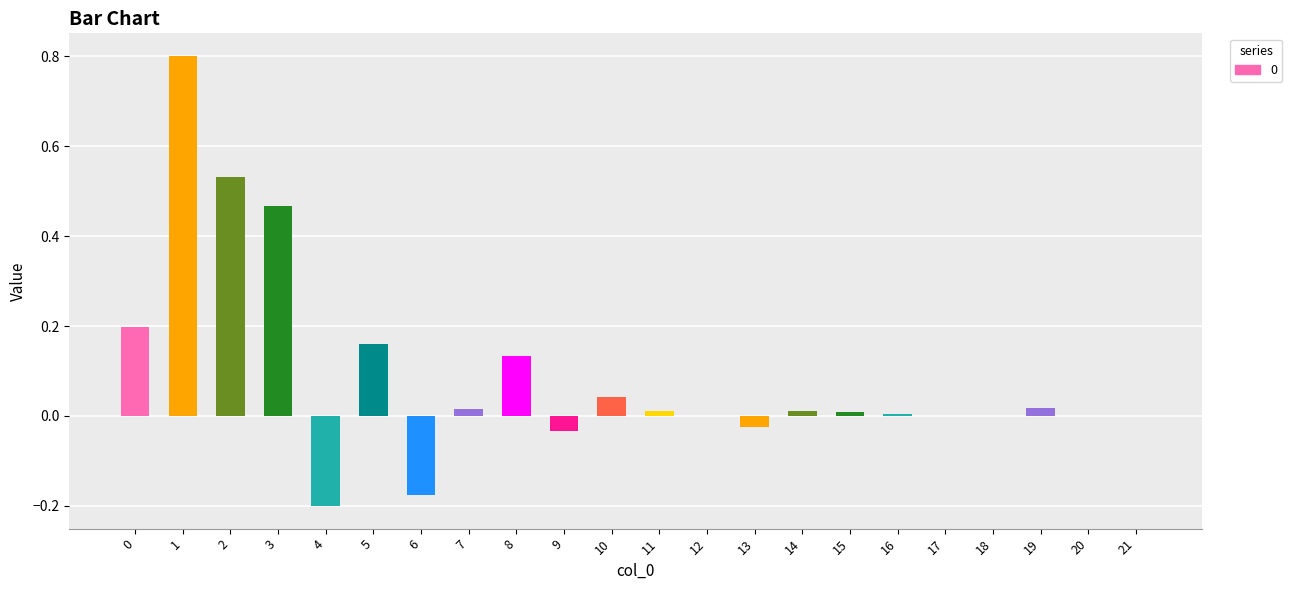

What is the sum of all values?

2.0